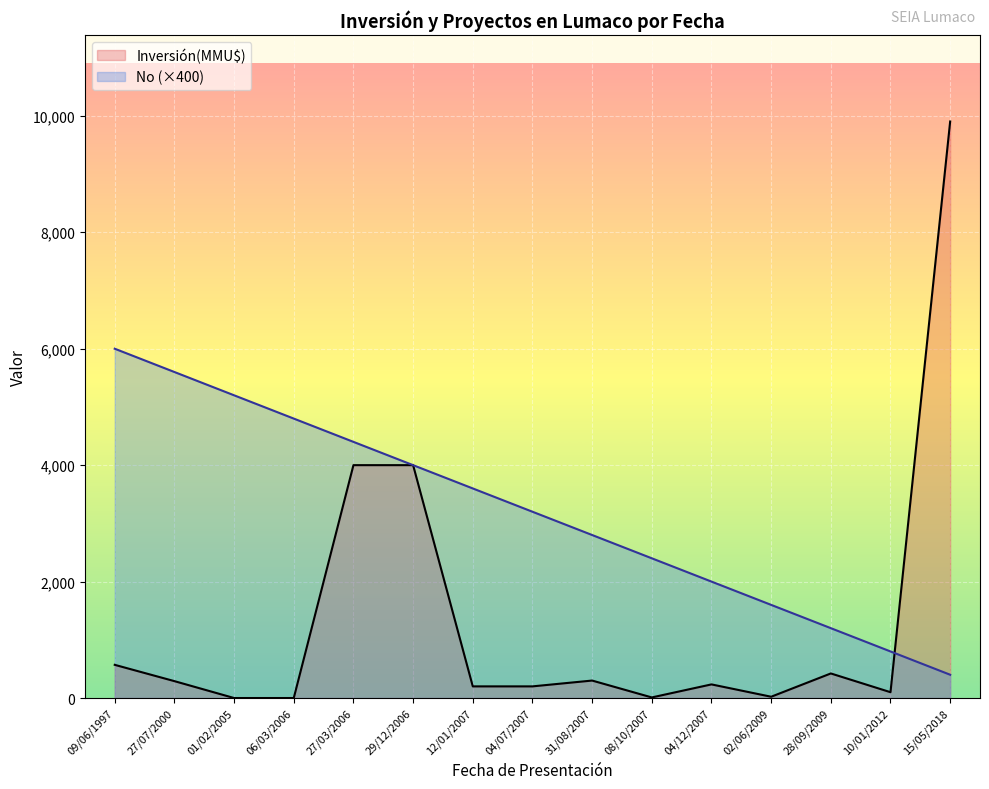

Which label corresponds to the largest value in the chart?

15/05/2018